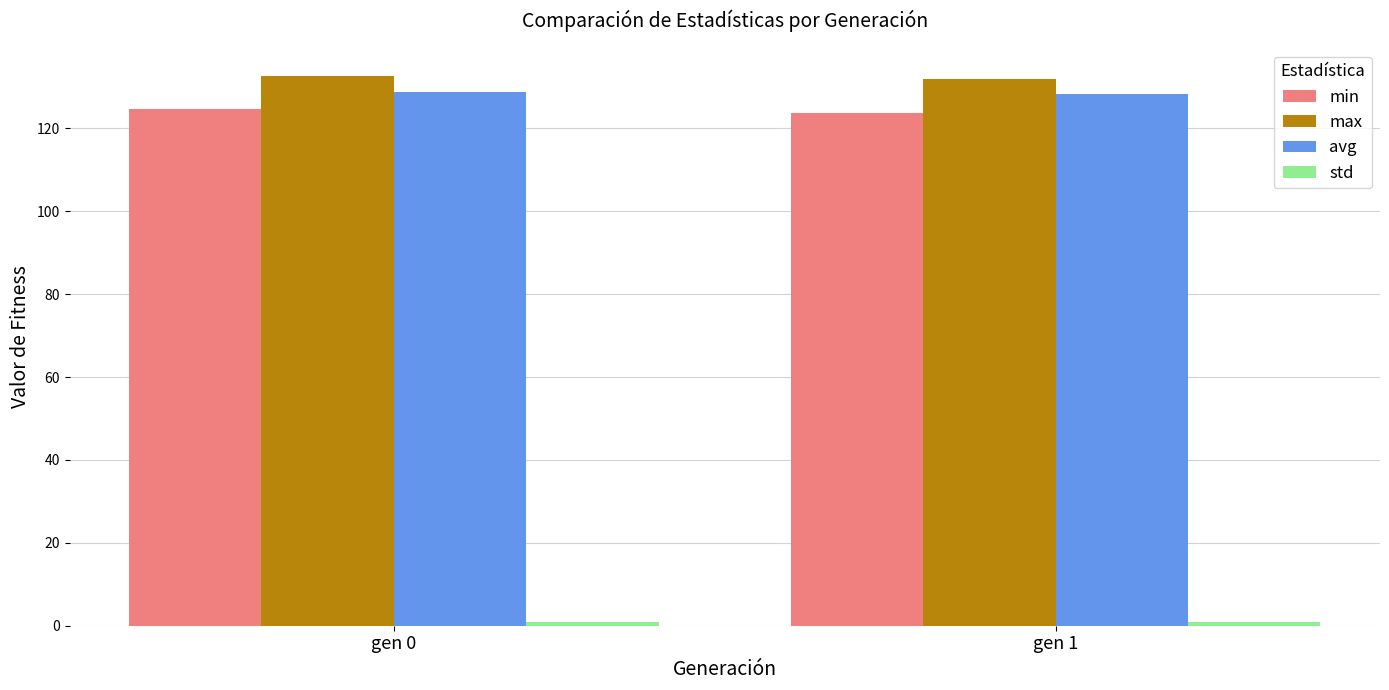

What is the minimum value for max?

131.9